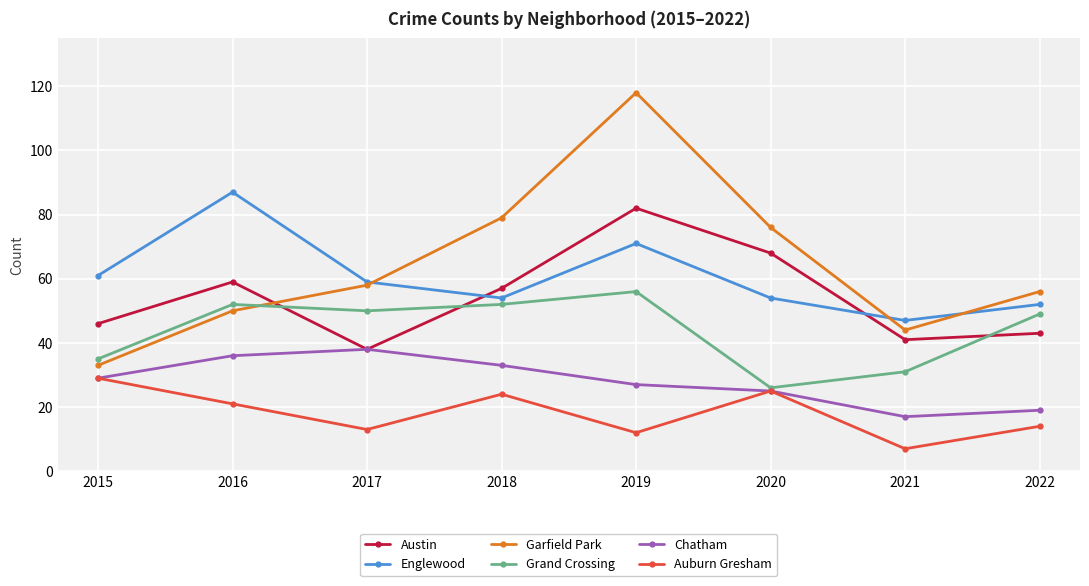

Where do Austin and Garfield Park first cross each other?

2016 and 2017